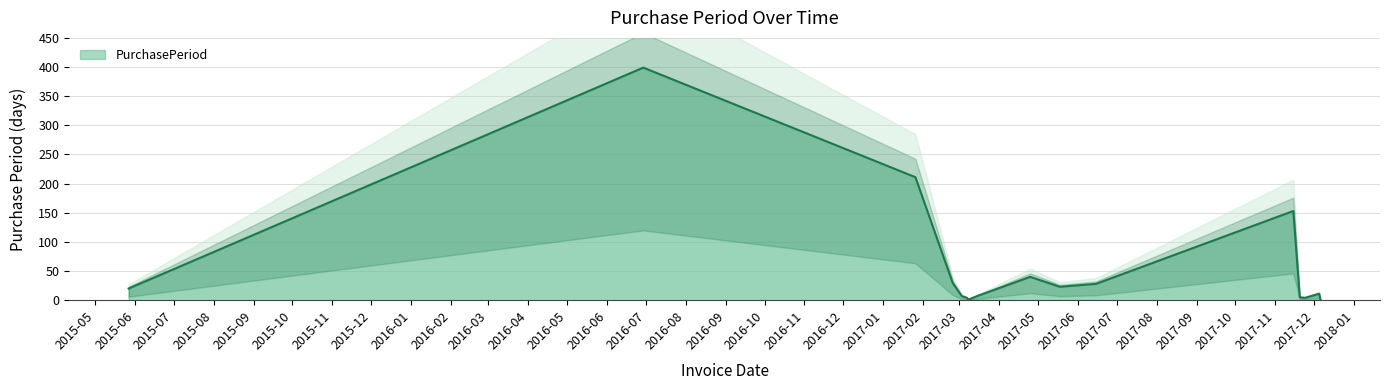

What is the difference between the maximum and second lowest values?

398